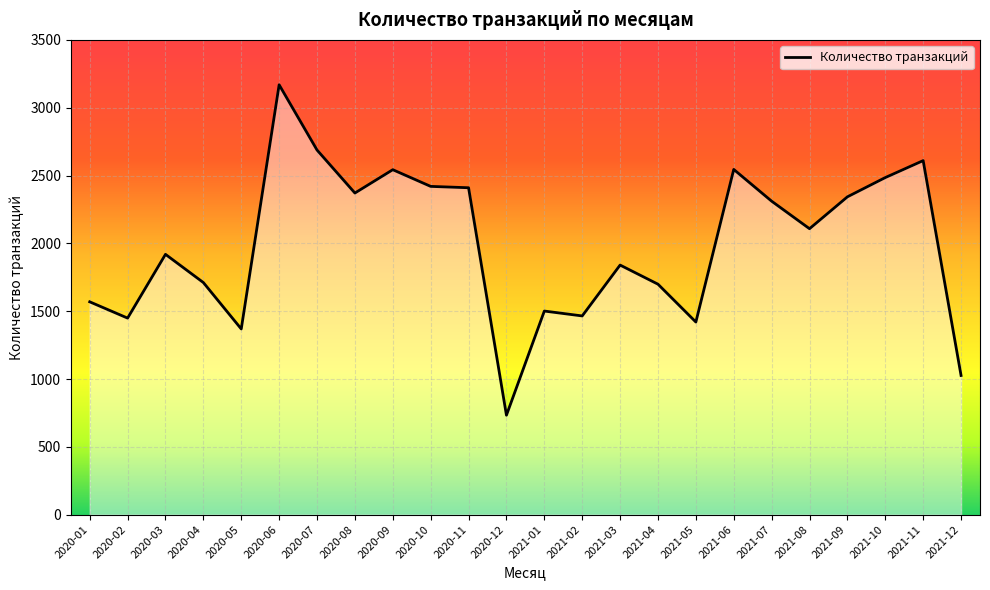

What is the approximate value at 2021-09, to the nearest 50?

2350